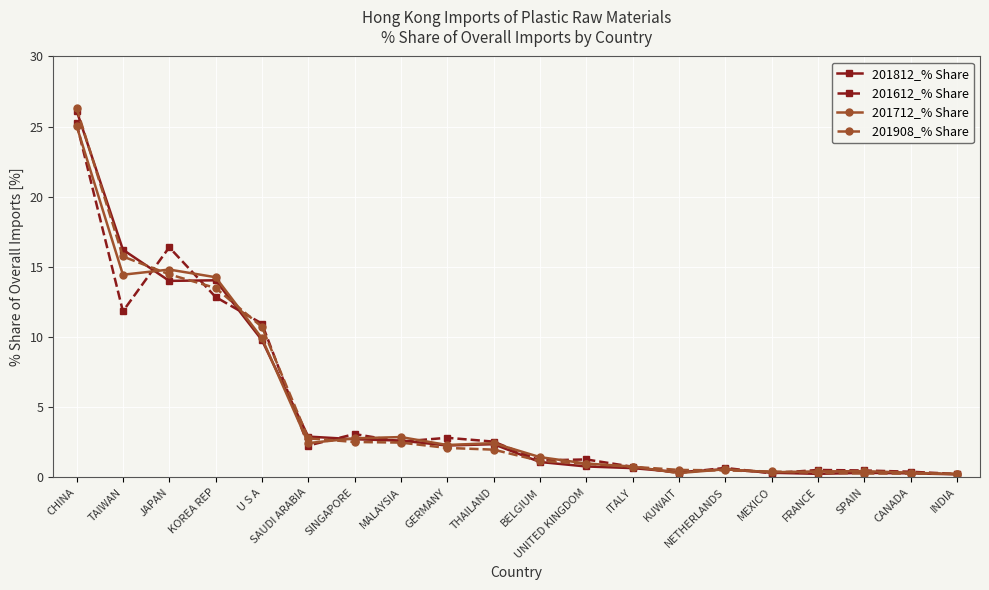

Which series has the widest spread of values?

201908_% Share